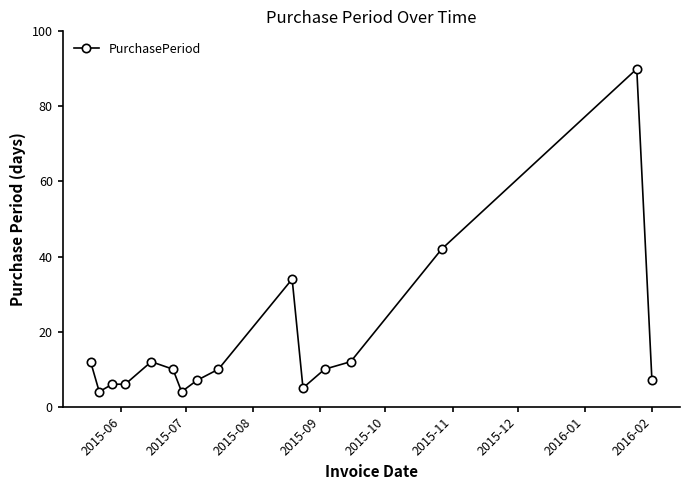

What is the value of the 11th point from the left?

5